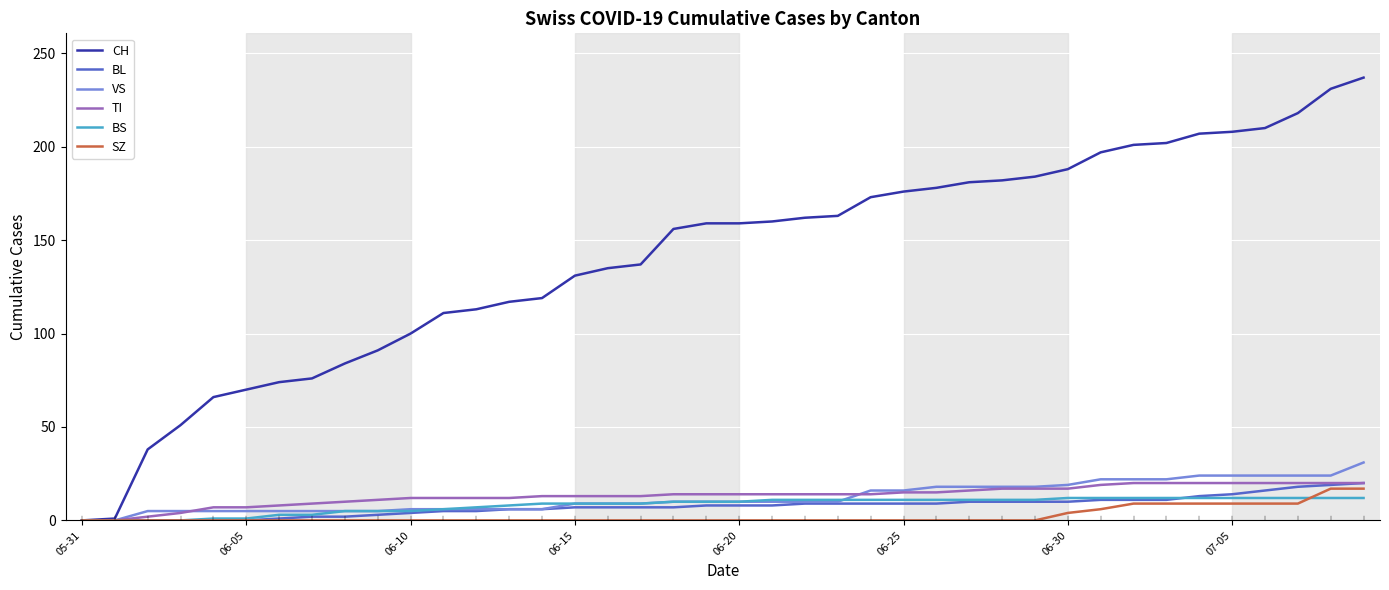

Which series has the largest total across all categories?

CH